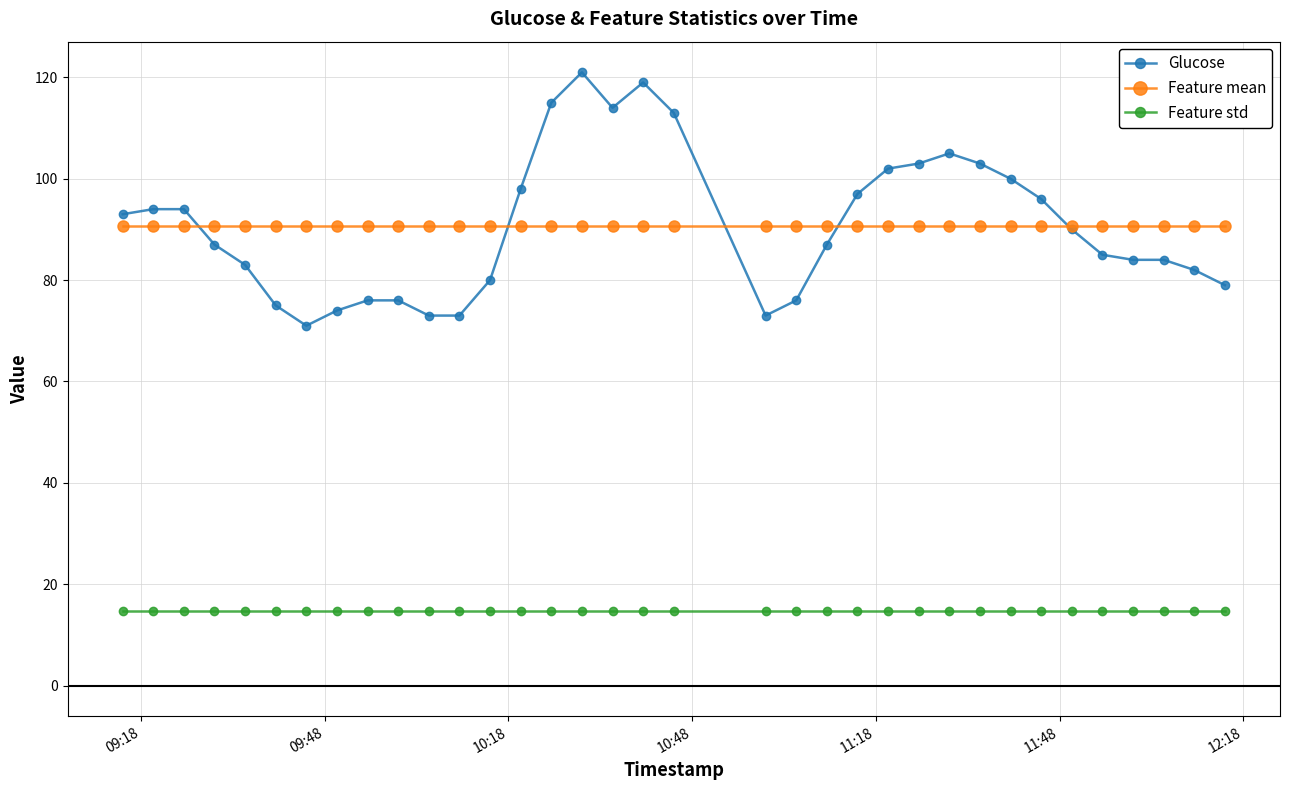

Which series has the largest range (max minus min)?

Glucose